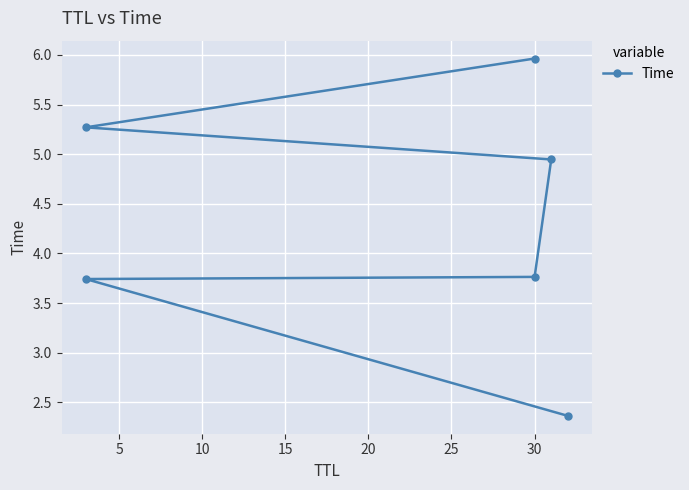

The value at 5 is 3.7. True or false?

True